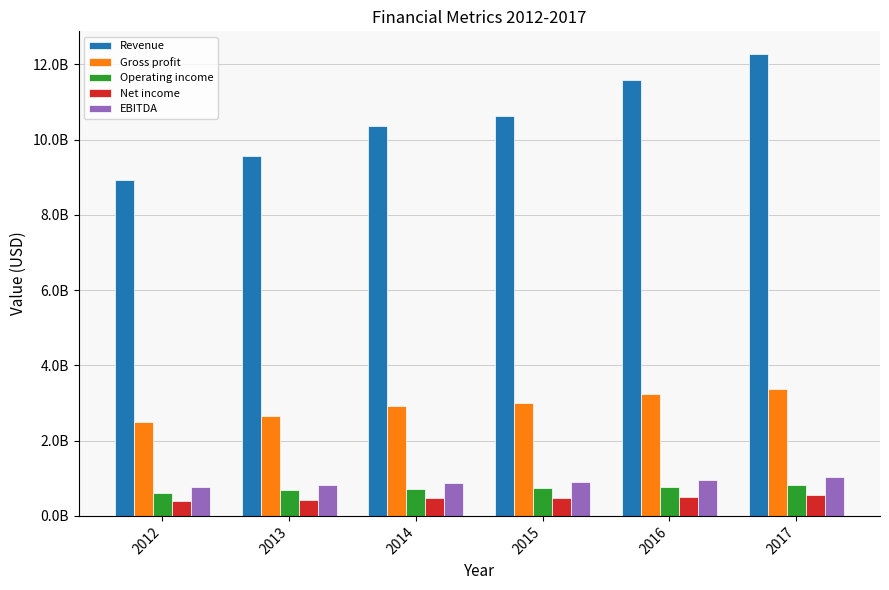

What are all the series names shown in the legend?

Revenue, Gross profit, Operating income, Net income, EBITDA